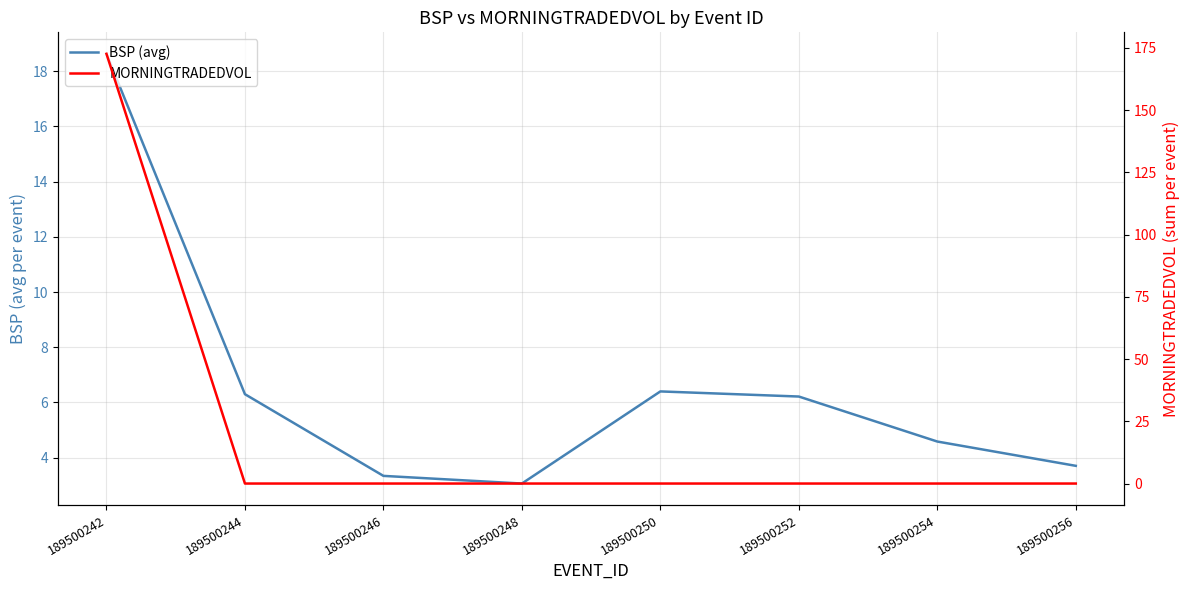

What is the value of the BSP (avg) point at the 3rd from the left?

3.3